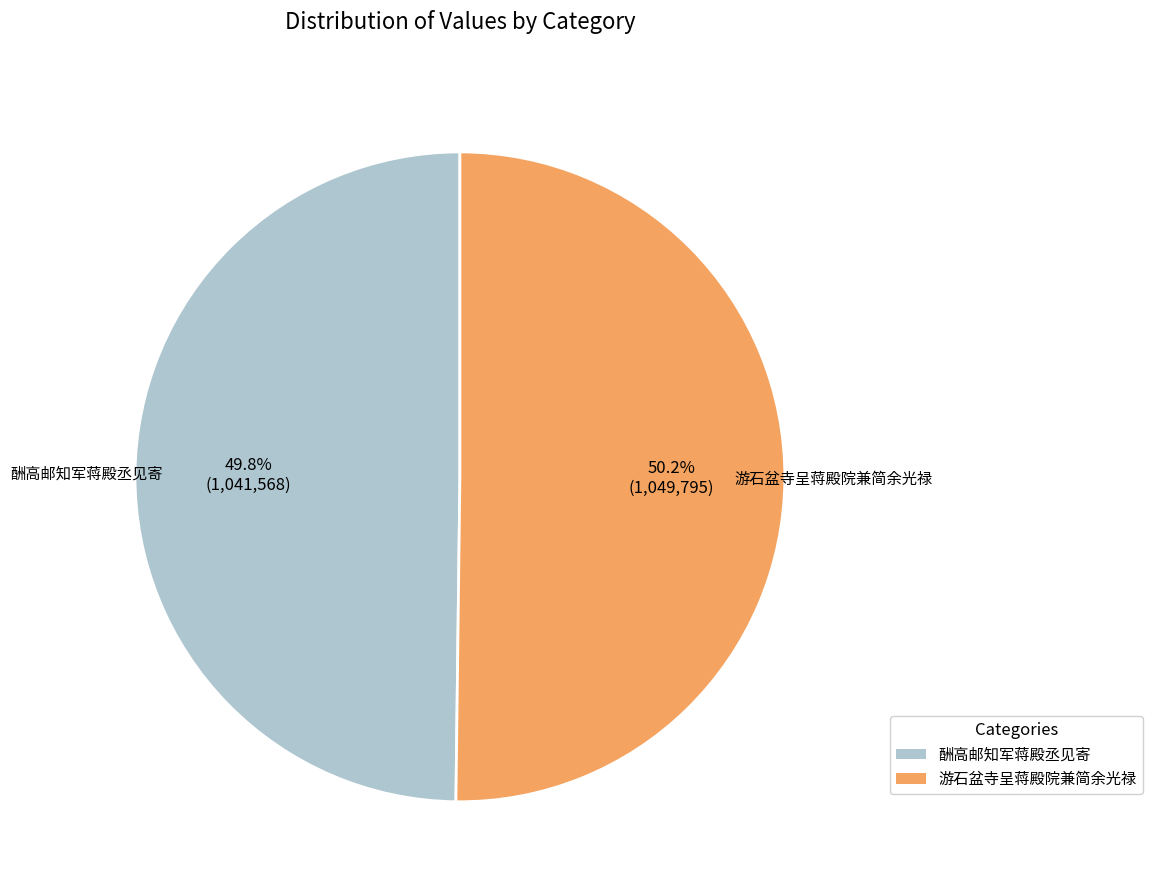

Approximately how many times larger is the value at 游石盆寺呈蒋殿院兼简余光禄 compared to 酬高邮知军蒋殿丞见寄?

1.0